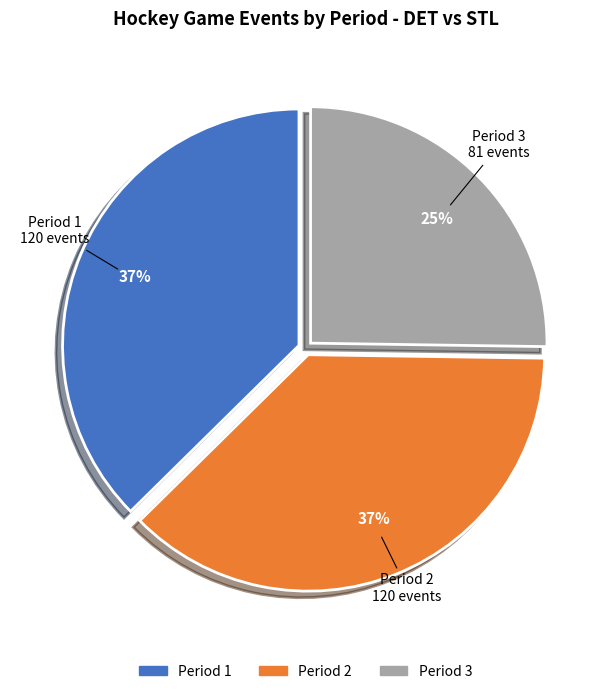

To the nearest percent, what is the combined percentage of Period 3 and Period 1?

63%